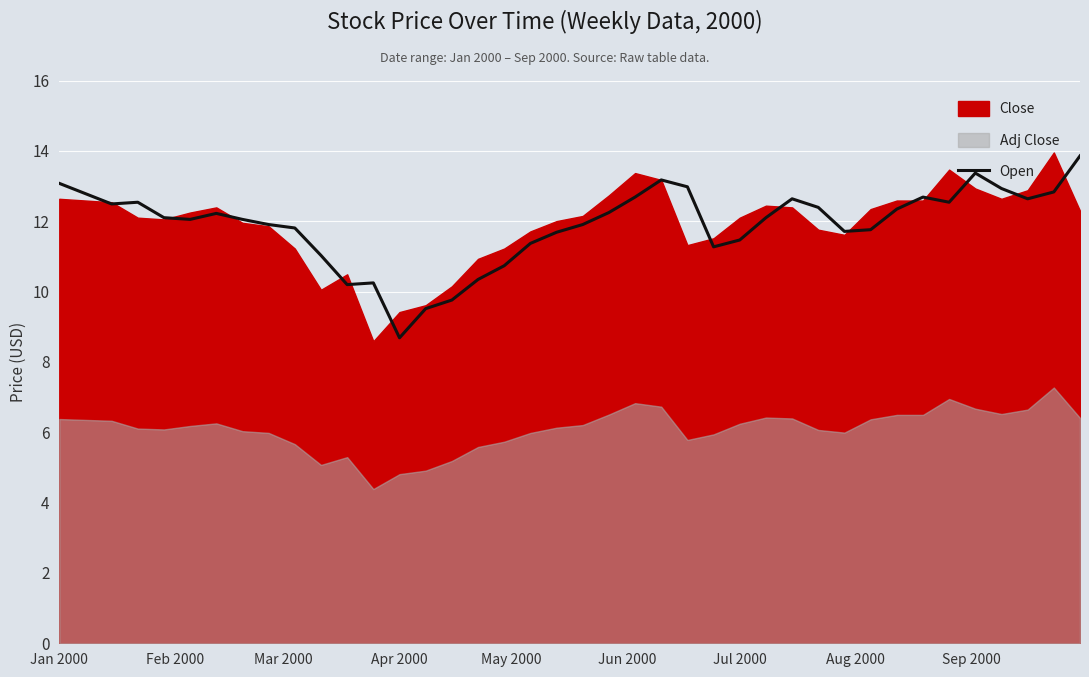

At which label does Open reach its minimum?

Apr 2000